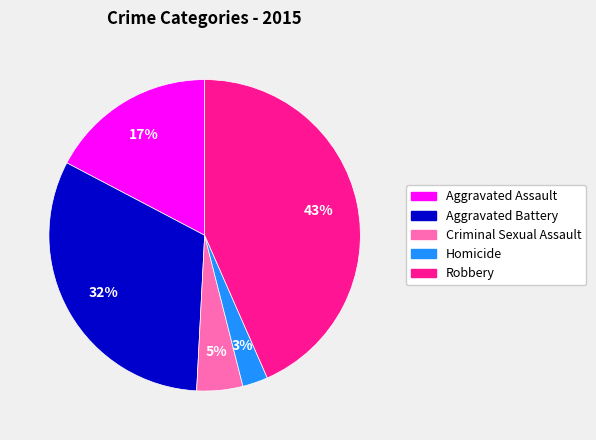

Is there any slice that represents more than half of the pie?

No